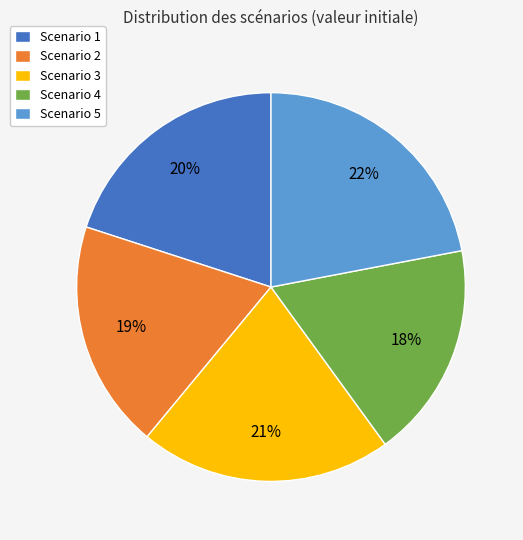

To the nearest percent, what is the difference between the largest and smallest slice percentages?

4%